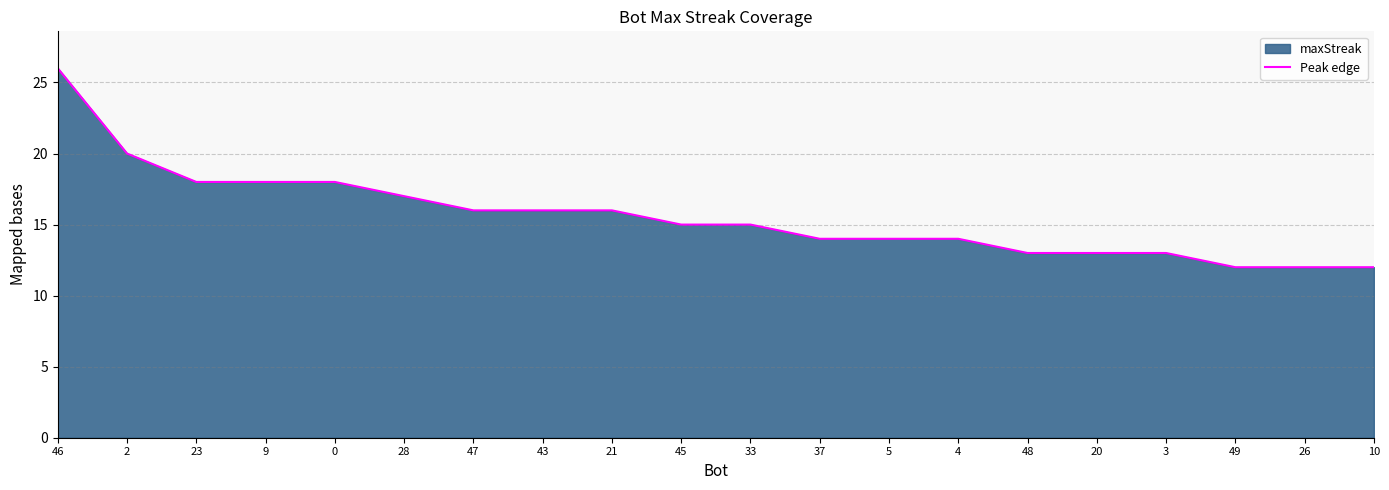

List the labels in order of value, smallest first.

49, 26, 10, 48, 20, 3, 37, 5, 4, 45, 33, 47, 43, 21, 28, 23, 9, 0, 2, 46